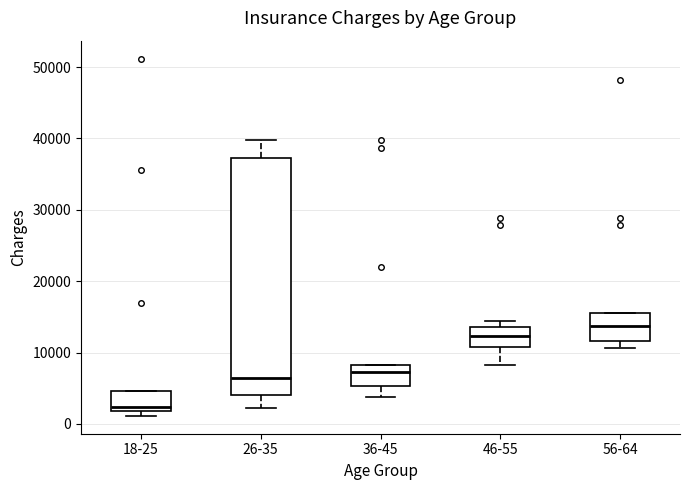

Comparing the boxes themselves (not the whiskers), which one is the tallest?

26-35